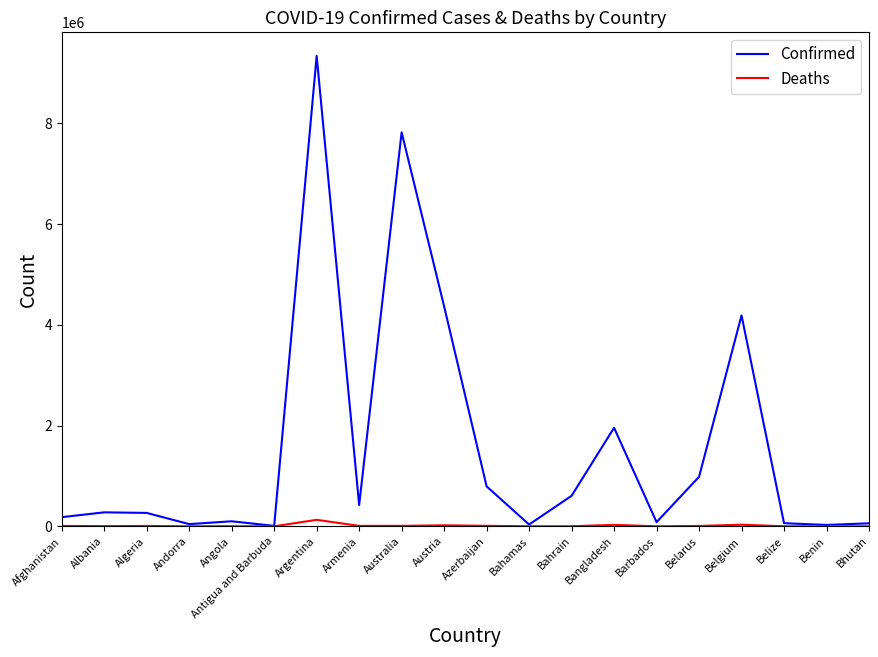

What are all the series names shown in the legend?

Confirmed, Deaths